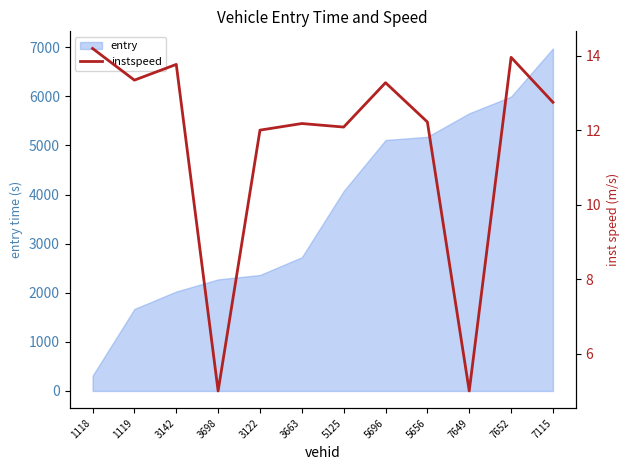

What is the highest value of the entry series?

6974.0